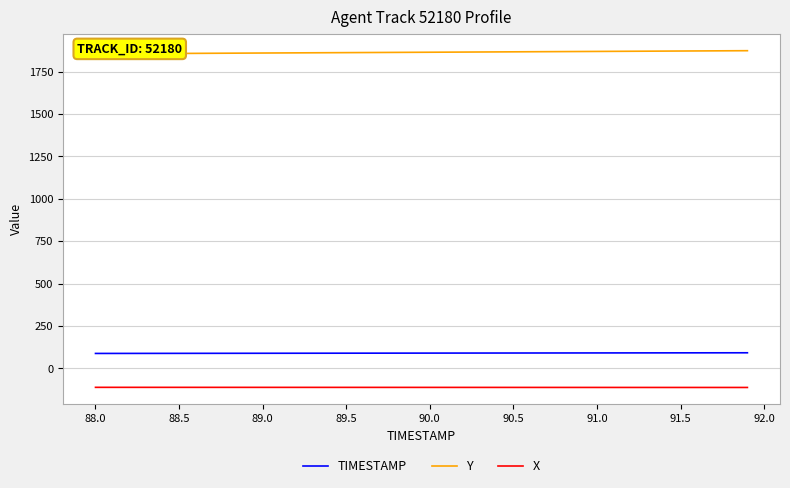

What is the highest value of the TIMESTAMP series?

91.9